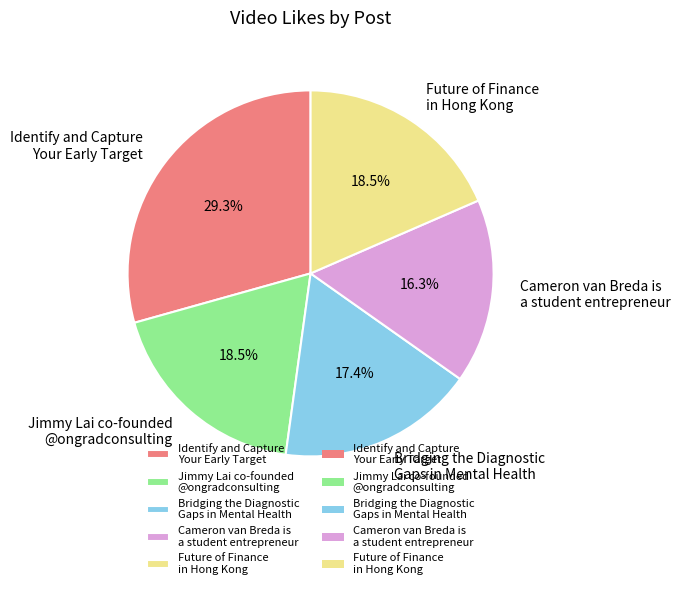

Approximately how many times larger is the value at Bridging the Diagnostic Gaps in Mental Health compared to Cameron van Breda is a student entrepreneur?

1.1